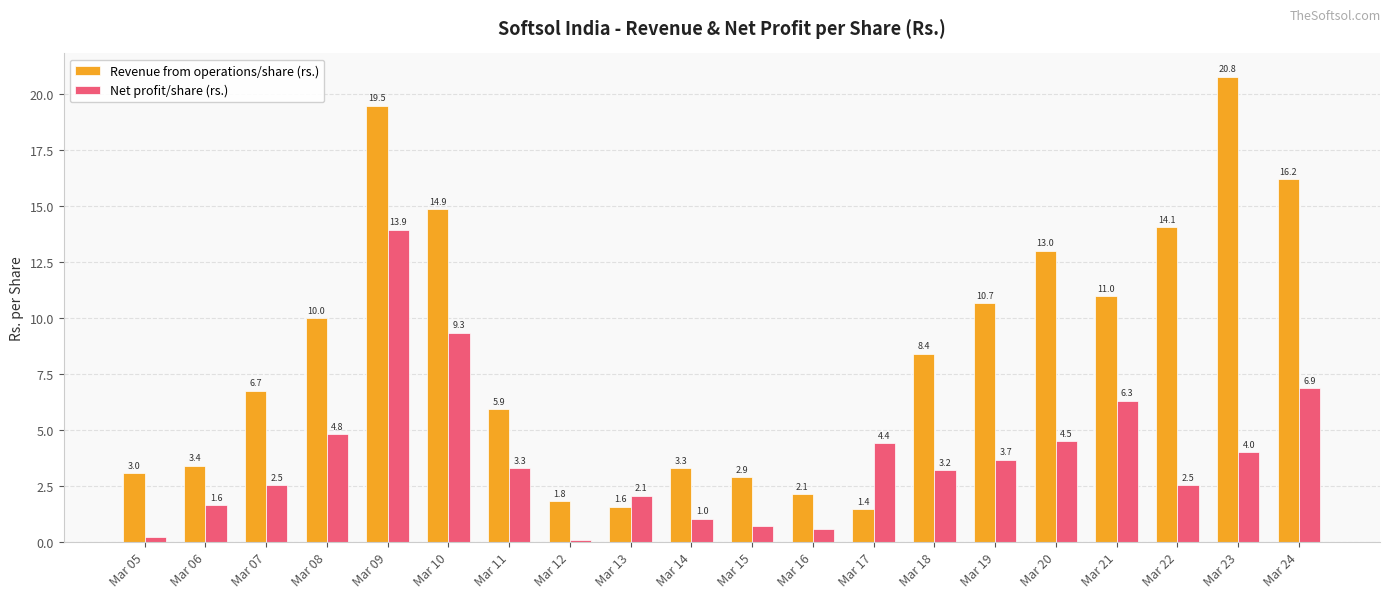

Rank the series at Mar 23 from highest to lowest value.

Revenue from operations/share (rs.), Net profit/share (rs.)